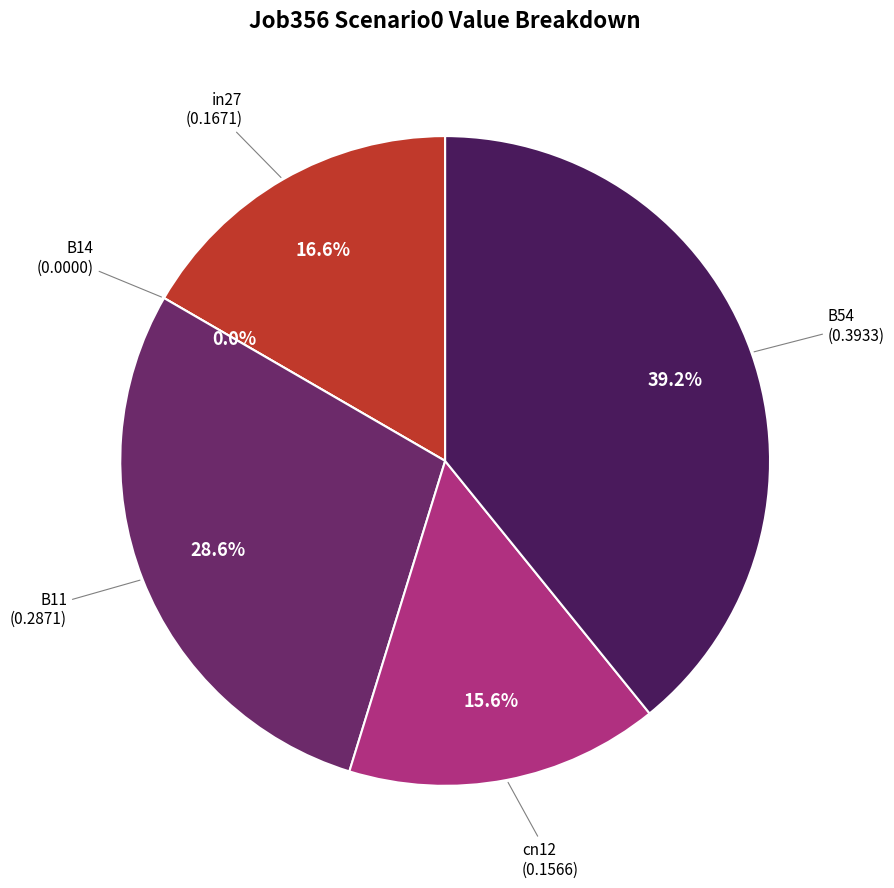

How many segments does this pie chart have?

5